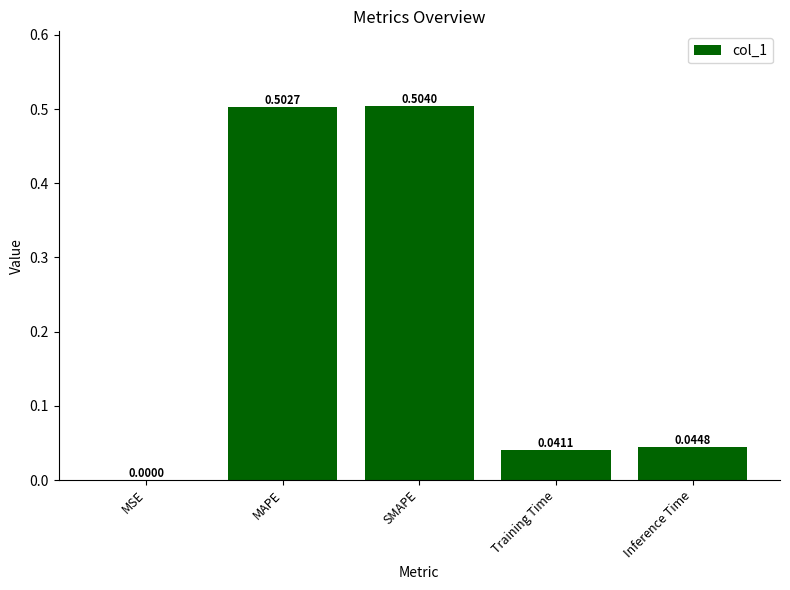

What is the sum of all values?

1.1